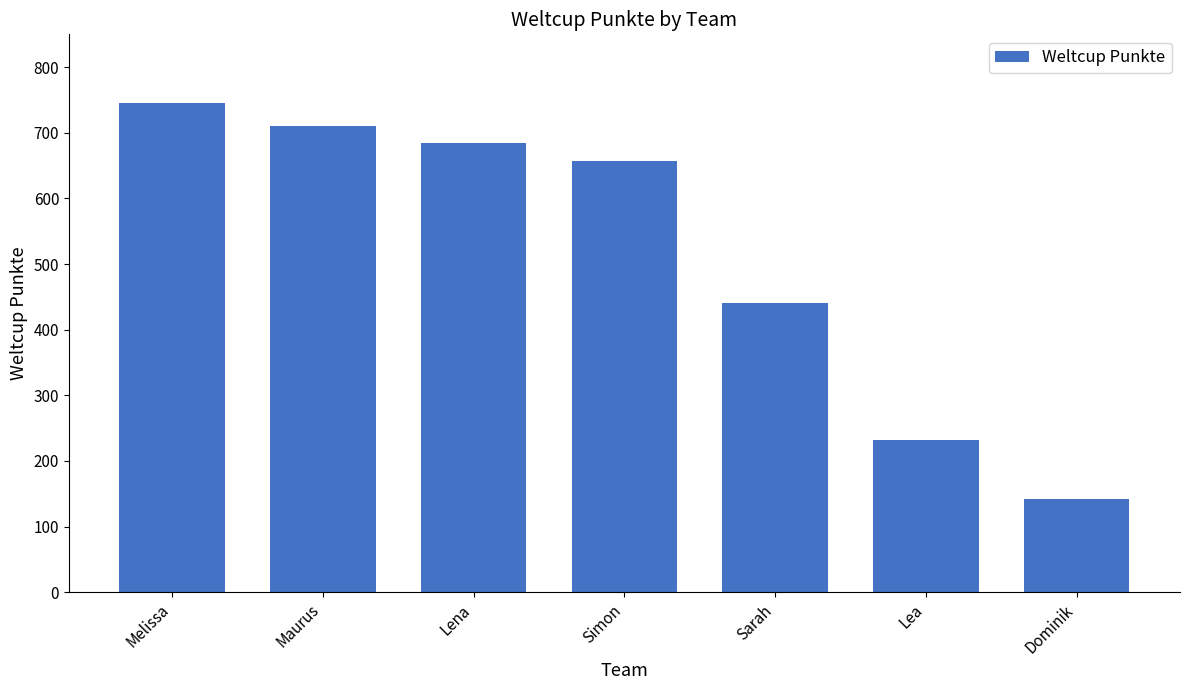

Between Sarah and Melissa, which is larger?

Melissa